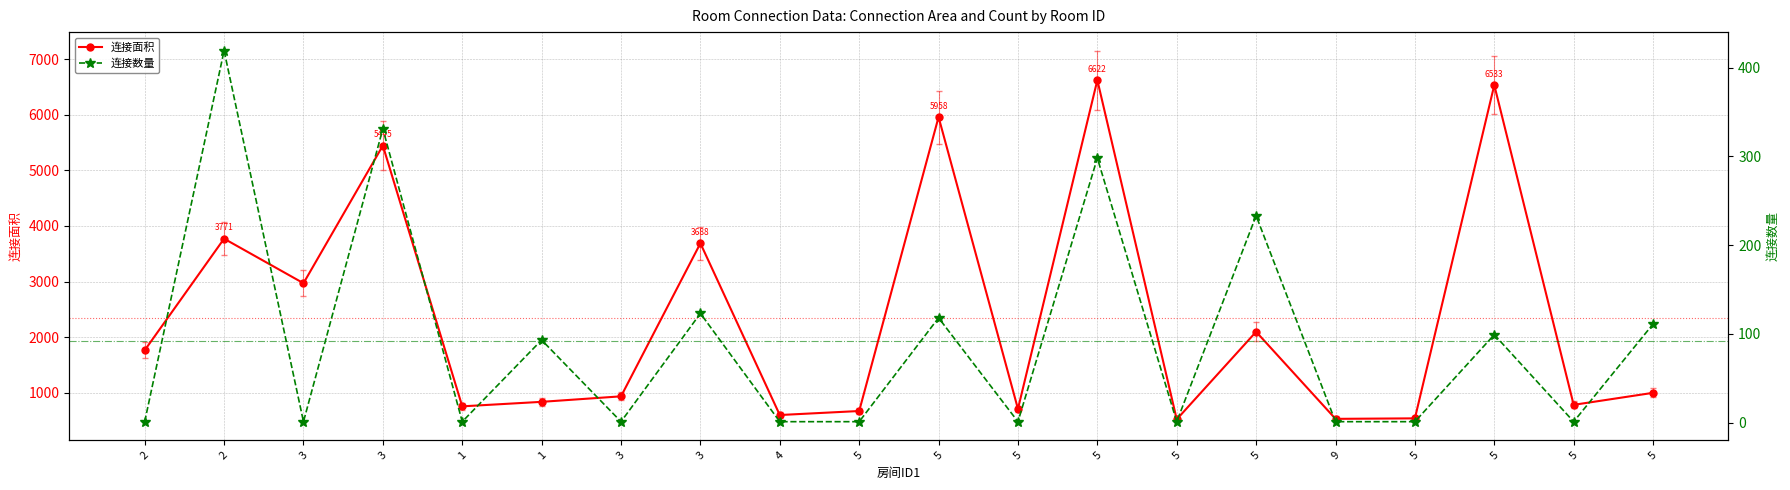

What is the average value of the 连接数量 series?

92